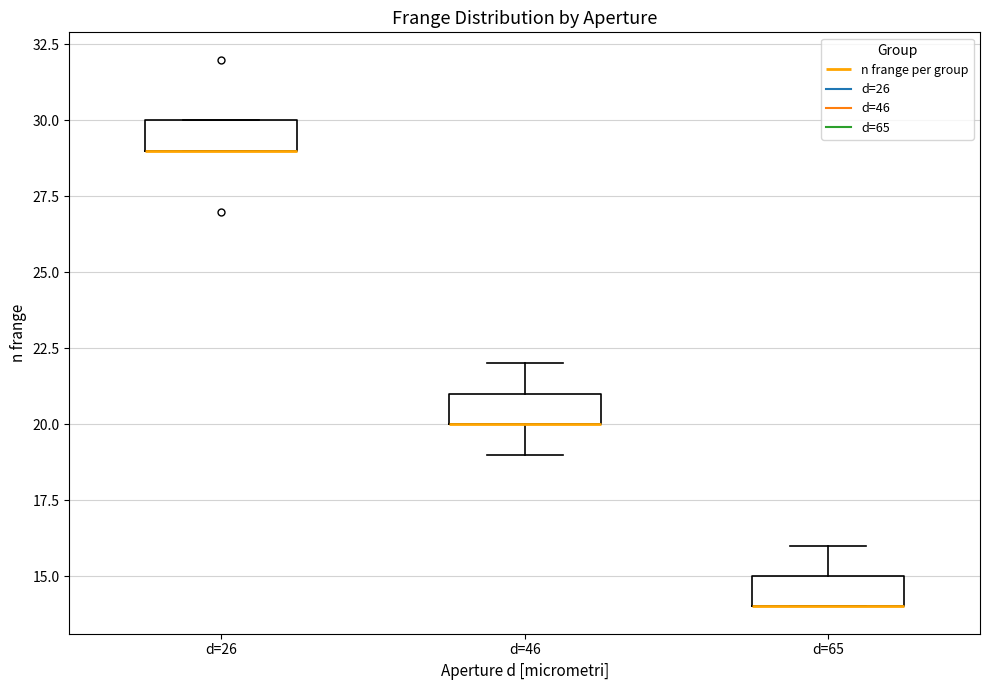

Reading left to right, read every box against the y-axis: the position of its median line, the range the box covers, and the ends of its whiskers. The values are not printed on the chart, so give them approximately, as read against the axis.

d=26: median 29 (drawn on the box's lower edge), box 29 to 30, whiskers 29 to 30
d=46: median 20 (drawn on the box's lower edge), box 20 to 21, whiskers 19 to 22
d=65: median 14 (drawn on the box's lower edge), box 14 to 15, whiskers 14 to 16